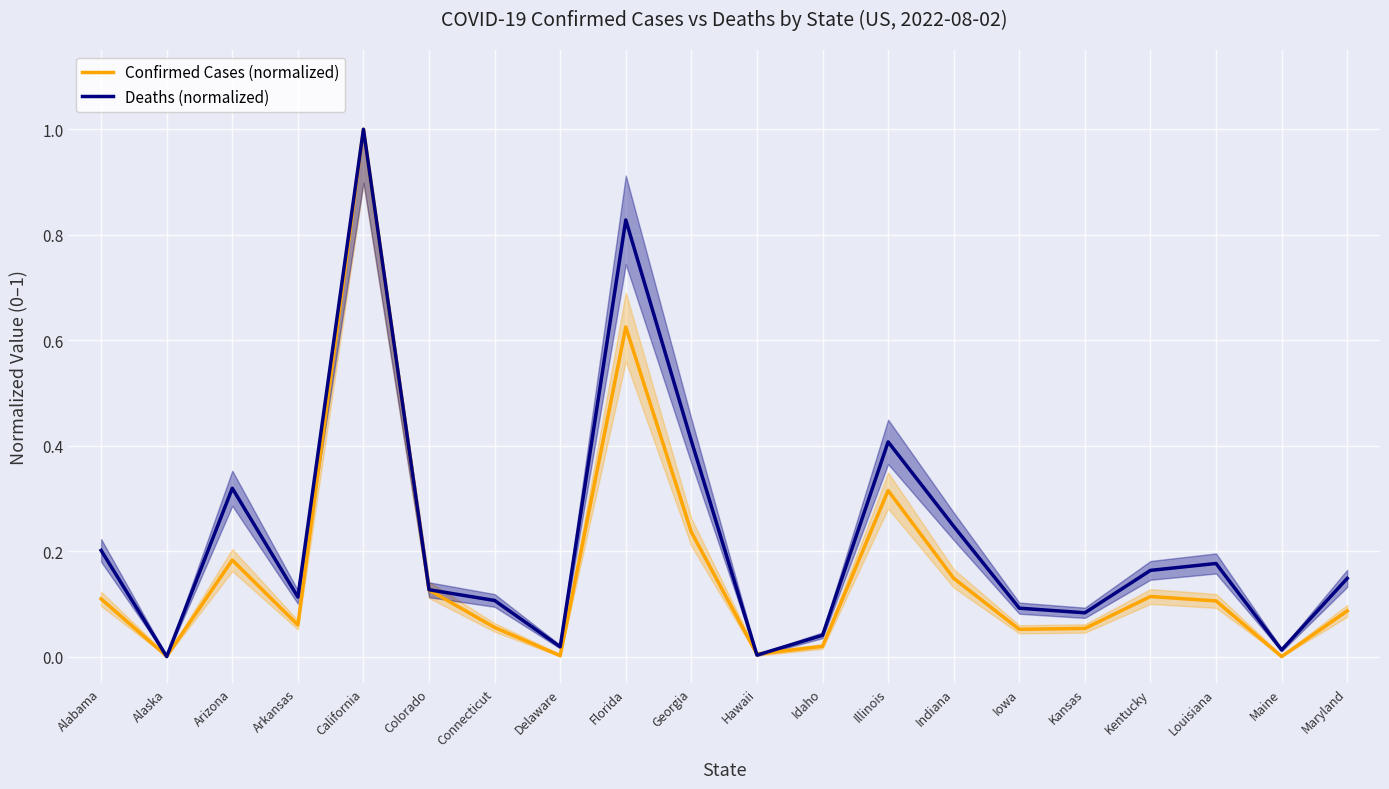

Count the number of categories in the chart.

20